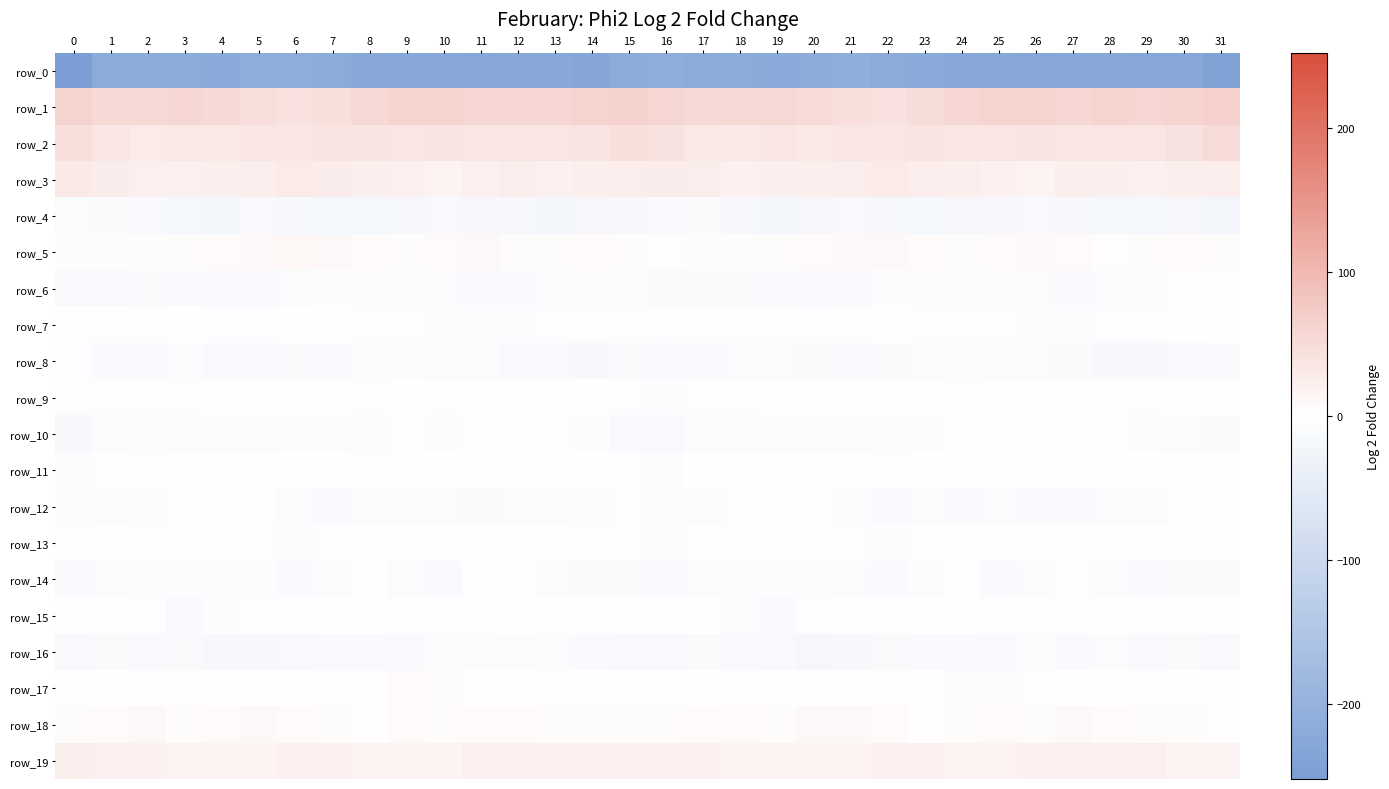

Reading left to right, transcribe all the data shown in this chart.

row_0: -252.0	-219.6	-219.3	-220.0	-220.7	-212.8	-214.2	-219.9	-226.1	-227.2	-227.7	-229.2	-225.4	-228.4	-230.4	-217.9	-214.4	-217.9	-219.3	-221.2	-218.1	-211.7	-216.7	-222.2	-227.8	-226.4	-229.0	-227.7	-225.6	-230.1	-229.2	-240.3
row_1: 60.2	52.8	52.4	55.7	51.6	45.9	42.6	44.8	54.4	59.3	62.0	57.3	58.3	59.0	60.1	64.1	58.5	51.7	54.3	54.7	49.6	43.8	42.9	47.4	57.5	60.3	61.3	56.5	59.2	58.7	60.6	66.2
row_2: 43.4	35.0	29.2	33.2	33.2	35.0	35.8	37.7	37.5	37.1	38.3	37.0	36.3	36.5	37.6	43.9	40.8	32.0	30.1	34.0	33.3	35.3	36.5	38.0	37.0	37.4	38.3	36.4	36.3	36.3	39.7	49.8
row_3: 31.3	26.3	19.9	20.5	22.3	23.9	28.4	25.9	22.6	20.6	17.4	20.2	24.0	18.9	21.7	24.4	27.1	24.0	19.2	21.8	22.3	25.6	28.4	24.1	22.2	19.2	17.3	22.8	22.0	19.1	22.3	24.9
row_4: -9.7	-12.2	-15.4	-20.0	-21.8	-15.3	-16.2	-20.5	-19.7	-17.4	-15.2	-15.8	-18.5	-21.7	-19.1	-16.6	-11.8	-12.8	-17.0	-21.8	-19.4	-14.6	-18.3	-20.9	-18.8	-16.4	-15.1	-16.3	-20.6	-20.9	-19.6	-22.4
row_5: 5.5	5.0	5.4	4.8	6.0	8.5	10.2	8.6	6.2	5.9	7.7	8.8	5.1	4.3	7.5	5.2	3.5	5.6	4.7	5.4	6.4	9.6	9.8	7.7	5.6	6.5	8.5	7.7	3.9	5.3	7.1	4.0
row_6: -15.6	-13.8	-13.1	-11.4	-10.7	-11.2	-8.2	-7.2	-7.8	-8.6	-9.5	-10.2	-10.1	-8.9	-6.9	-6.6	-13.2	-13.2	-12.8	-10.5	-11.4	-10.2	-7.1	-7.7	-7.8	-9.2	-9.7	-10.3	-9.5	-8.9	-5.8	-3.5
row_7: -2.0	-2.5	-3.6	-1.9	-4.2	-4.6	-0.2	-1.1	-3.8	-4.5	-6.3	-6.5	-6.4	-4.9	-2.4	-3.1	-5.9	-3.2	-2.9	-2.3	-5.2	-3.1	1.0	-2.8	-3.8	-5.4	-6.4	-6.7	-5.5	-4.8	-1.4	-1.2
row_8: -5.8	-10.1	-10.9	-7.0	-11.4	-11.6	-13.4	-11.5	-7.4	-7.0	-8.8	-9.7	-15.5	-15.5	-16.3	-12.2	-11.0	-11.6	-9.2	-8.0	-12.5	-11.6	-13.3	-9.8	-6.8	-7.9	-8.7	-12.1	-15.8	-16.4	-14.7	-11.0
row_9: -3.5	-2.6	-3.1	-2.4	-1.2	-0.2	0.3	1.1	2.5	0.4	-2.4	-0.8	-3.2	-3.9	0.2	-4.0	-7.4	-3.0	-3.4	-1.6	-1.2	0.2	0.6	1.7	2.4	-1.3	-1.8	-1.4	-3.9	-3.1	1.3	-1.5
row_10: -15.9	-9.6	-7.2	-9.0	-9.1	-9.1	-7.3	-7.4	-6.1	-5.1	-6.2	-4.4	-3.0	-5.2	-6.9	-13.8	-15.7	-8.1	-8.1	-8.6	-9.6	-7.9	-7.8	-7.0	-5.3	-5.6	-5.8	-3.2	-3.8	-6.0	-7.9	-13.4
row_11: -6.8	-2.0	-2.1	-5.0	-4.9	-3.8	-1.1	-1.6	-3.0	-2.3	-0.7	-3.1	0.2	0.5	0.4	-4.8	-6.5	-1.0	-3.9	-4.7	-5.5	-1.9	-2.1	-1.3	-3.4	-1.2	-2.0	-1.6	0.3	0.8	-0.5	-2.8
row_12: -7.0	-8.4	-5.9	-5.9	-5.1	-5.3	-9.2	-10.3	-9.4	-9.6	-8.7	-12.1	-8.3	-9.0	-7.2	-5.8	-8.4	-7.9	-5.8	-5.8	-4.9	-6.3	-11.2	-9.2	-10.0	-8.7	-10.5	-10.6	-8.1	-9.2	-5.7	-2.9
row_13: -2.8	-3.7	-2.2	-2.4	-3.1	-3.8	-6.0	-5.8	-4.4	-1.0	0.8	-0.7	-5.4	-4.2	-2.2	-3.5	-6.0	-3.4	-2.5	-2.7	-3.5	-4.6	-6.5	-5.3	-3.1	-0.4	1.3	-2.5	-5.7	-3.5	-1.5	0.9
row_14: -10.5	-8.9	-6.2	-7.3	-7.6	-7.5	-9.9	-7.6	-4.6	-8.6	-10.2	-5.4	-4.6	-8.9	-12.0	-13.0	-11.1	-8.0	-6.5	-7.4	-7.8	-8.1	-9.9	-5.9	-5.3	-10.3	-8.7	-4.2	-6.0	-10.4	-12.9	-13.7
row_15: -5.6	-2.0	-3.0	-10.6	-7.1	-4.0	-4.6	-0.5	1.8	-2.2	-3.0	-2.9	-1.7	-2.1	-2.2	-3.3	-4.7	-1.1	-6.3	-10.4	-5.3	-4.5	-3.3	1.1	1.0	-3.2	-2.9	-2.8	-1.3	-2.4	-2.7	-3.6
row_16: -15.4	-13.7	-11.5	-13.0	-17.4	-17.1	-14.3	-10.4	-11.1	-11.1	-7.2	-9.0	-9.3	-9.4	-11.6	-14.4	-15.5	-12.6	-11.7	-14.7	-17.8	-16.6	-12.2	-10.4	-11.4	-10.0	-6.7	-10.1	-8.8	-9.9	-12.9	-15.2
row_17: -0.4	-0.2	2.0	2.9	0.8	-0.2	1.7	2.3	3.4	6.3	4.2	1.5	0.1	2.4	1.9	-2.4	-2.3	0.1	3.0	1.8	0.4	-0.1	2.9	1.7	5.1	5.7	3.3	0.4	0.7	3.2	0.2	-3.8
row_18: 5.3	6.5	8.0	5.8	6.4	8.7	6.6	4.9	3.0	6.9	4.8	7.4	7.3	5.4	4.7	5.8	5.3	7.1	7.6	5.2	7.9	7.9	6.1	3.9	4.3	6.5	5.0	8.1	6.3	5.1	4.7	3.1
row_19: 22.9	20.4	18.1	14.0	14.9	16.5	17.8	18.8	17.3	16.1	17.1	20.4	19.9	19.6	18.0	18.6	19.7	19.6	16.4	14.1	15.8	16.5	18.5	18.4	16.7	16.3	18.1	20.9	19.2	19.7	17.5	17.5